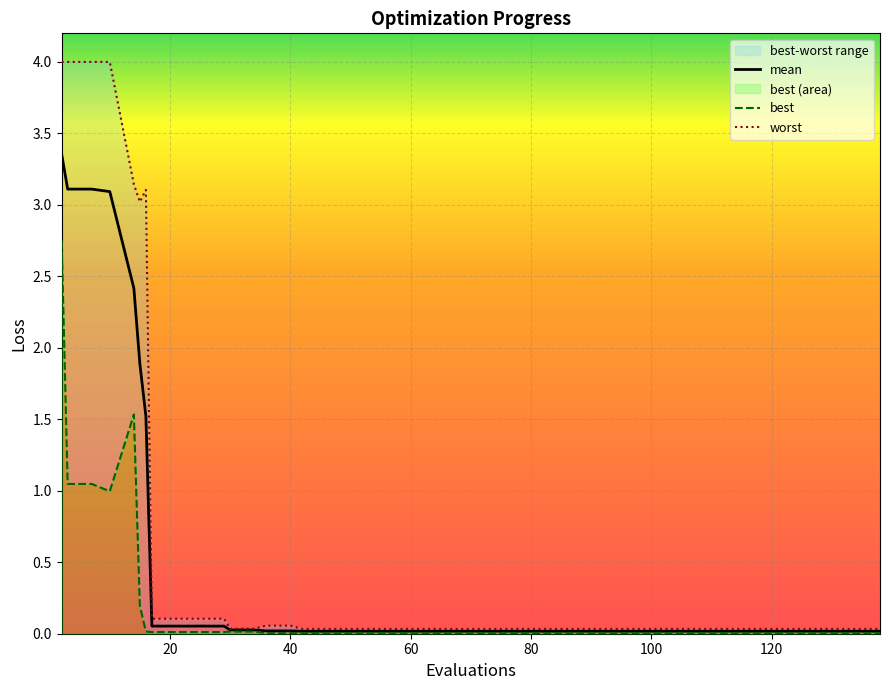

True or false: mean and worst intersect in this chart.

False